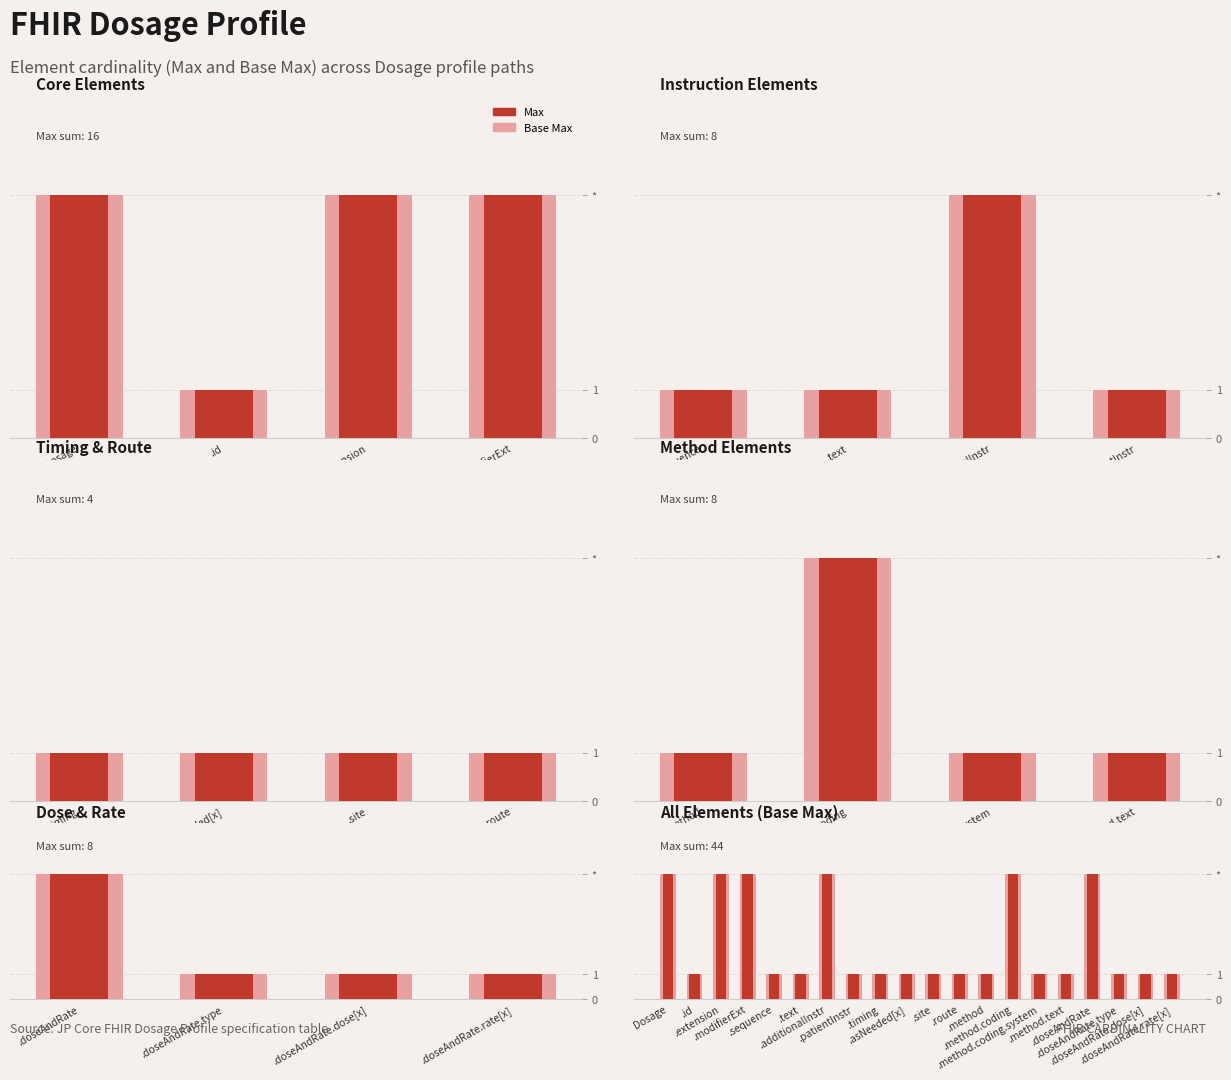

What is the lowest value of the Base Max series?

1